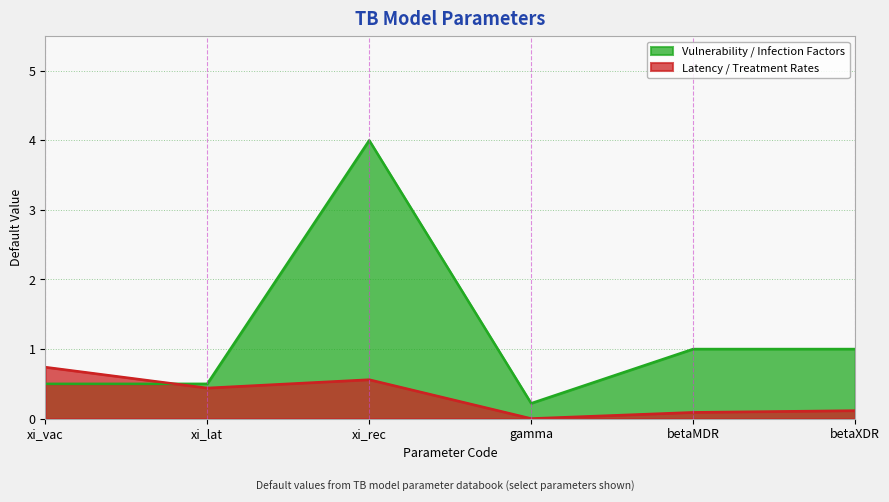

Which series has the largest total across all categories?

Vulnerability / Infection Factors